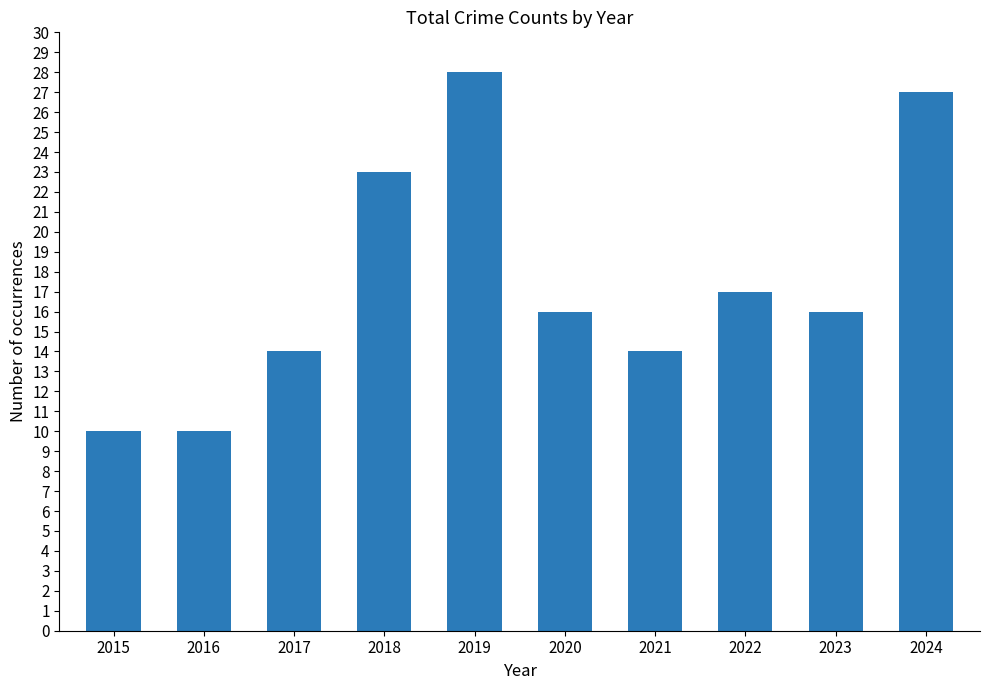

Reading right to left, transcribe all the data shown in this chart.

27	16	17	14	16	28	23	14	10	10